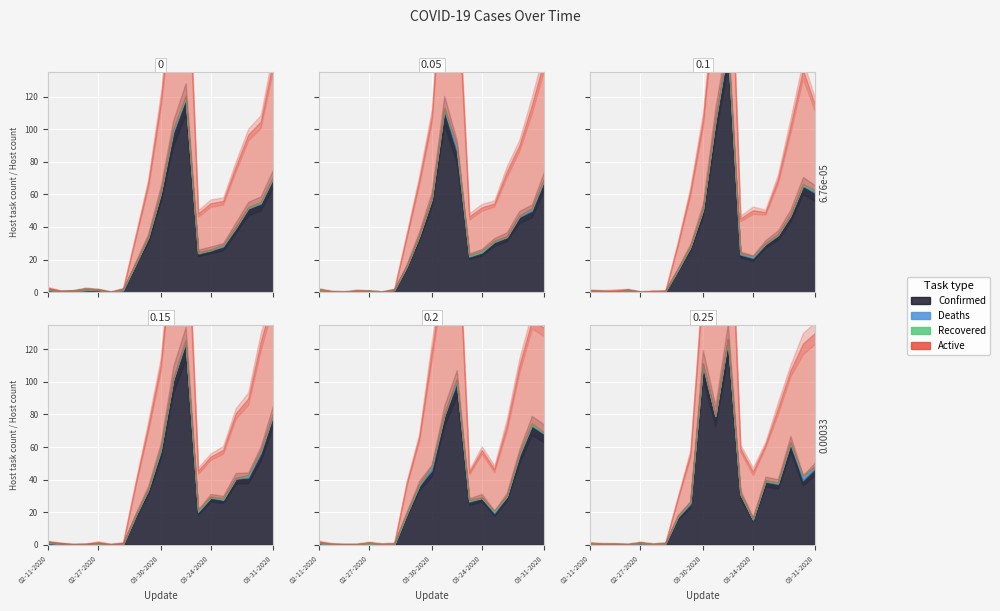

True or false: Recovered and Deaths cross at least once.

False